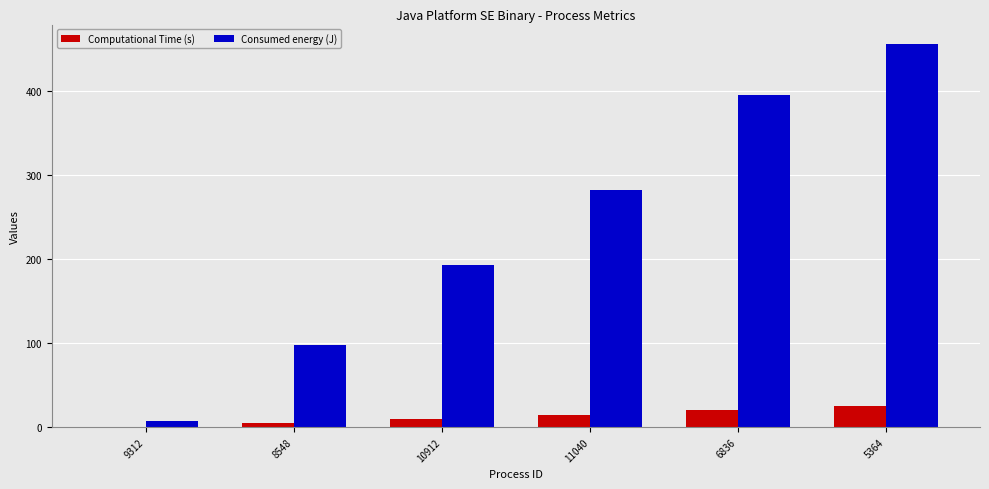

Read the Computational Time (s) value at 10912.

9.9